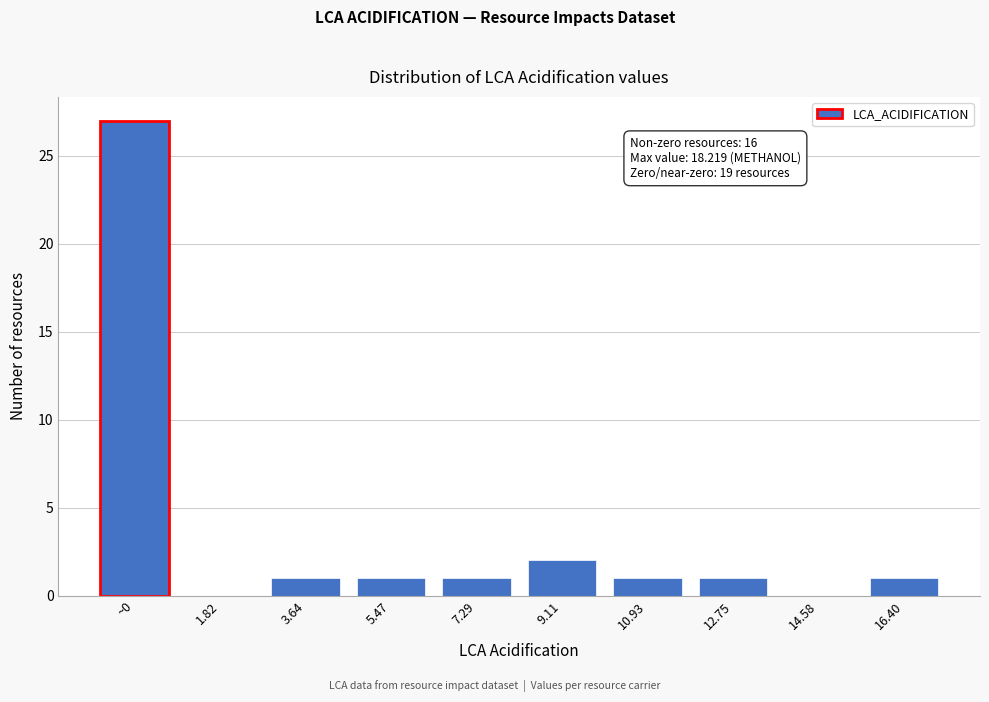

Reading right to left, transcribe all the data shown in this chart.

16.40=1	14.58=0	12.75=1	10.93=1	9.11=2	7.29=1	5.47=1	3.64=1	1.82=0	~0=27